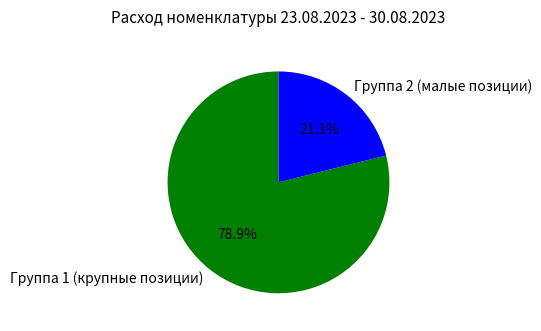

Between Группа 2 (малые позиции) and Группа 1 (крупные позиции), which is larger?

Группа 1 (крупные позиции)